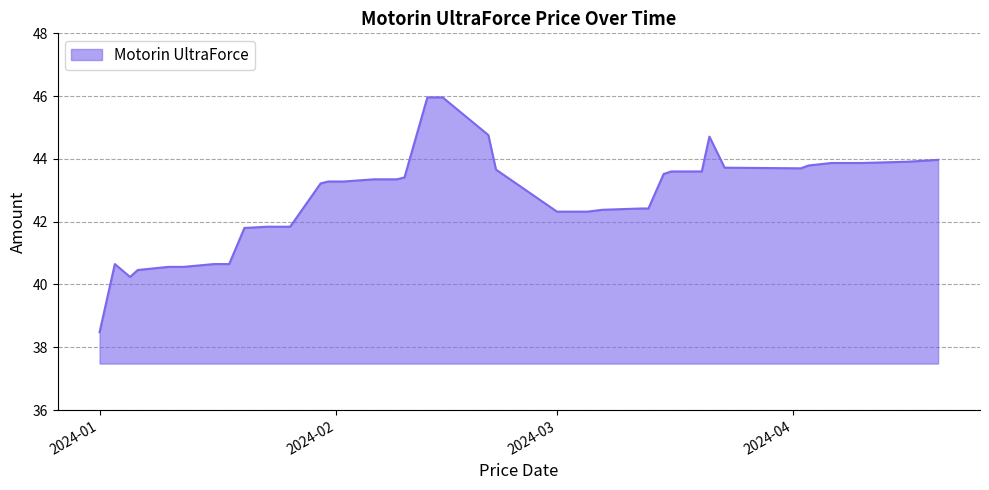

What is the maximum value shown in the chart?

46.0